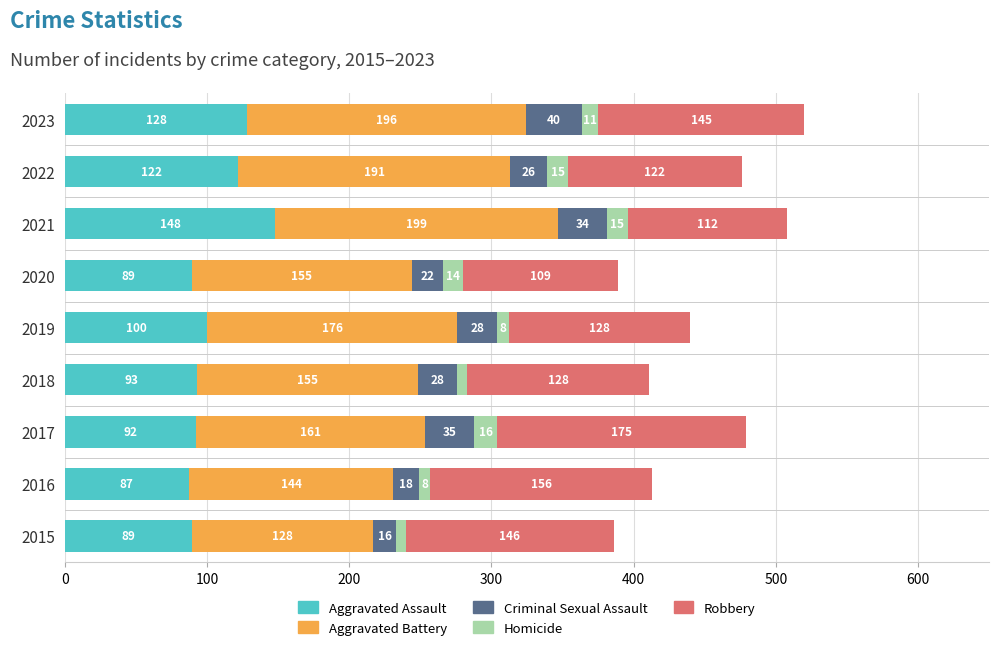

What is the sum of the Aggravated Assault values at 2020 and 2019?

189